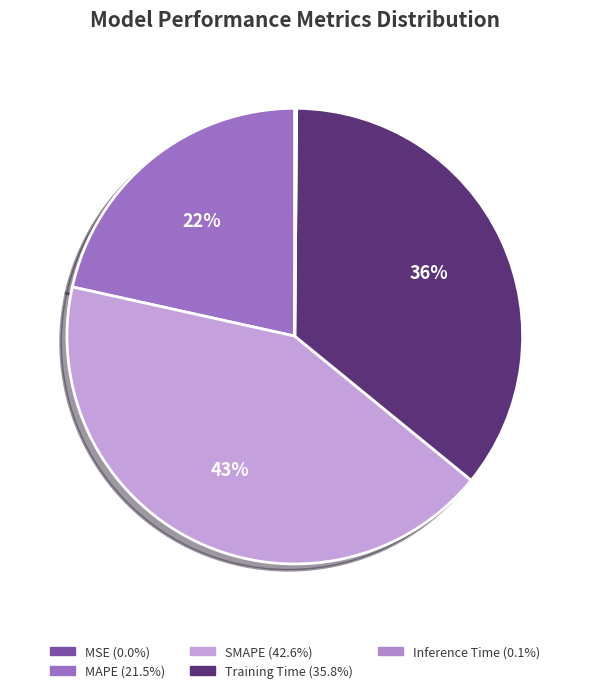

Is there any slice that represents more than half of the pie?

No